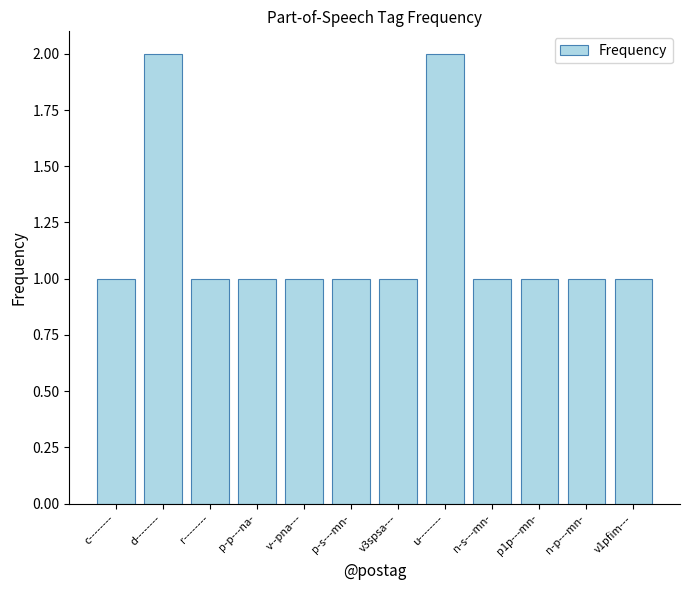

Approximately how many times larger is the value at n-s---mn- compared to p-p---na-?

1.0